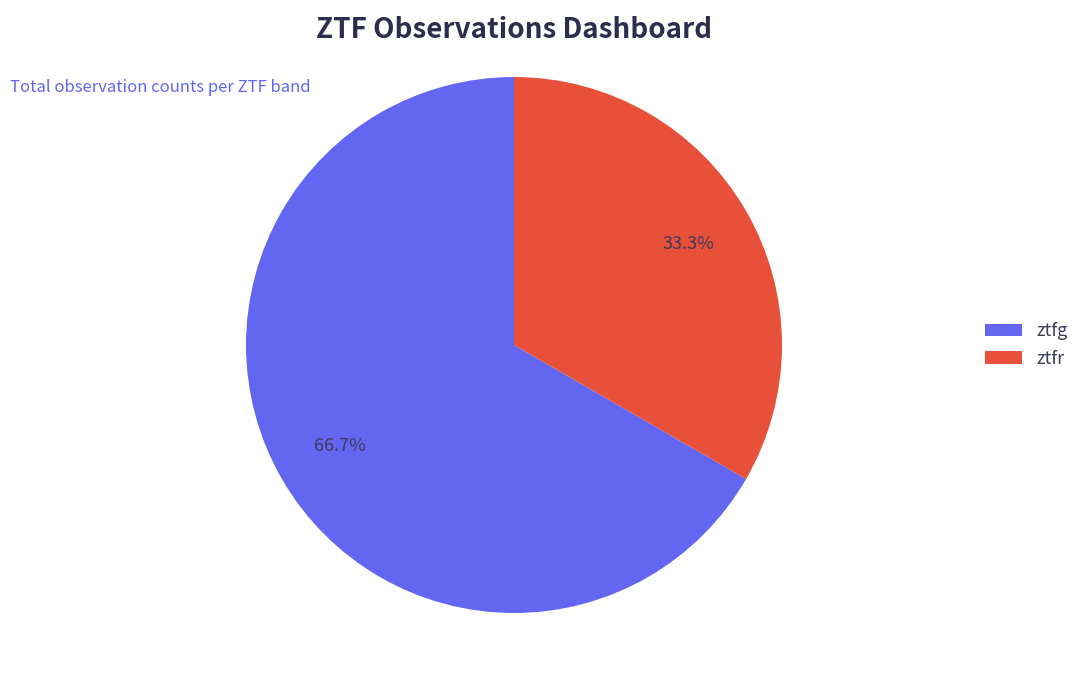

What percentage is NOT represented by ztfg?

33.3%